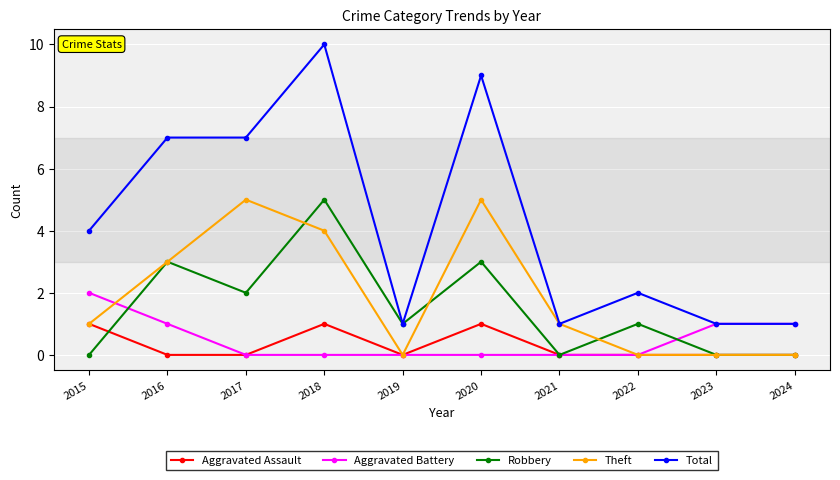

What value does the Theft series have at 2015?

1